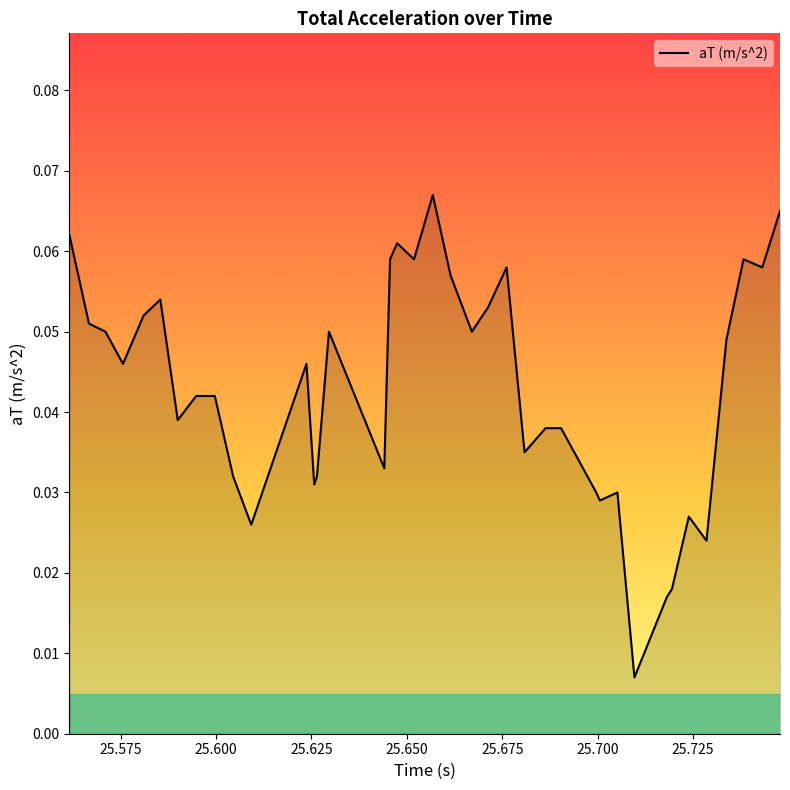

Does the chart display data point markers on the line(s)?

No